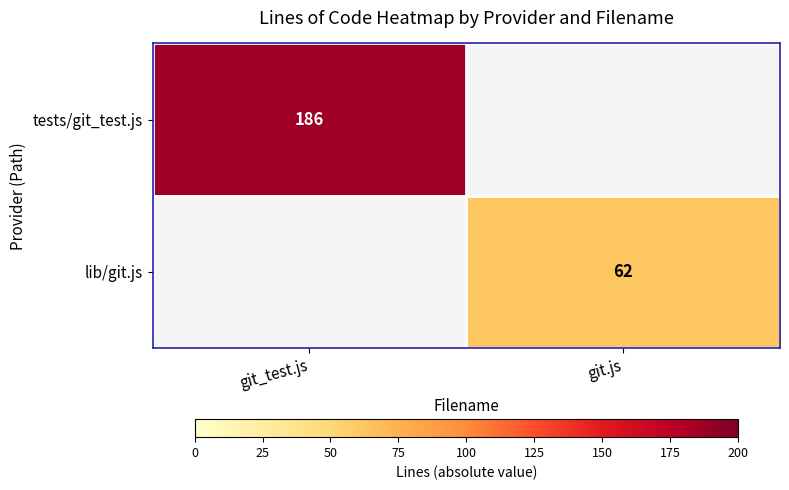

The value of lib/git.js at git.js is 62. True or false?

True